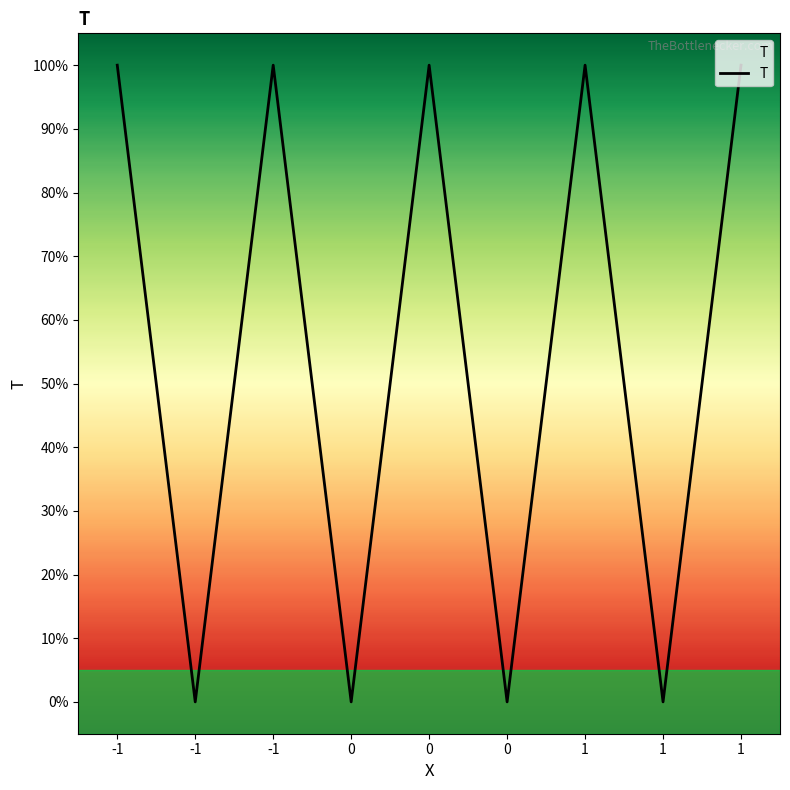

Count the values in the range 0 to 1.

9